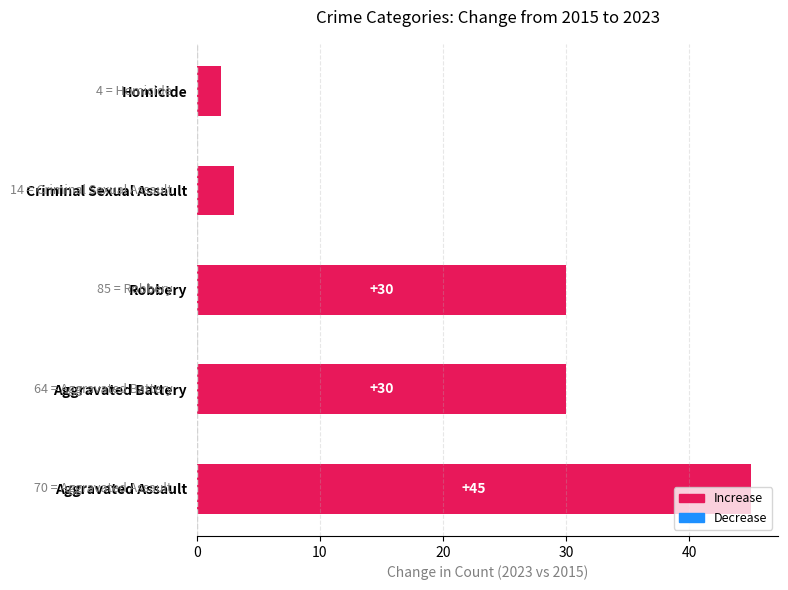

Between Criminal Sexual Assault and Aggravated Battery, which is larger?

Aggravated Battery